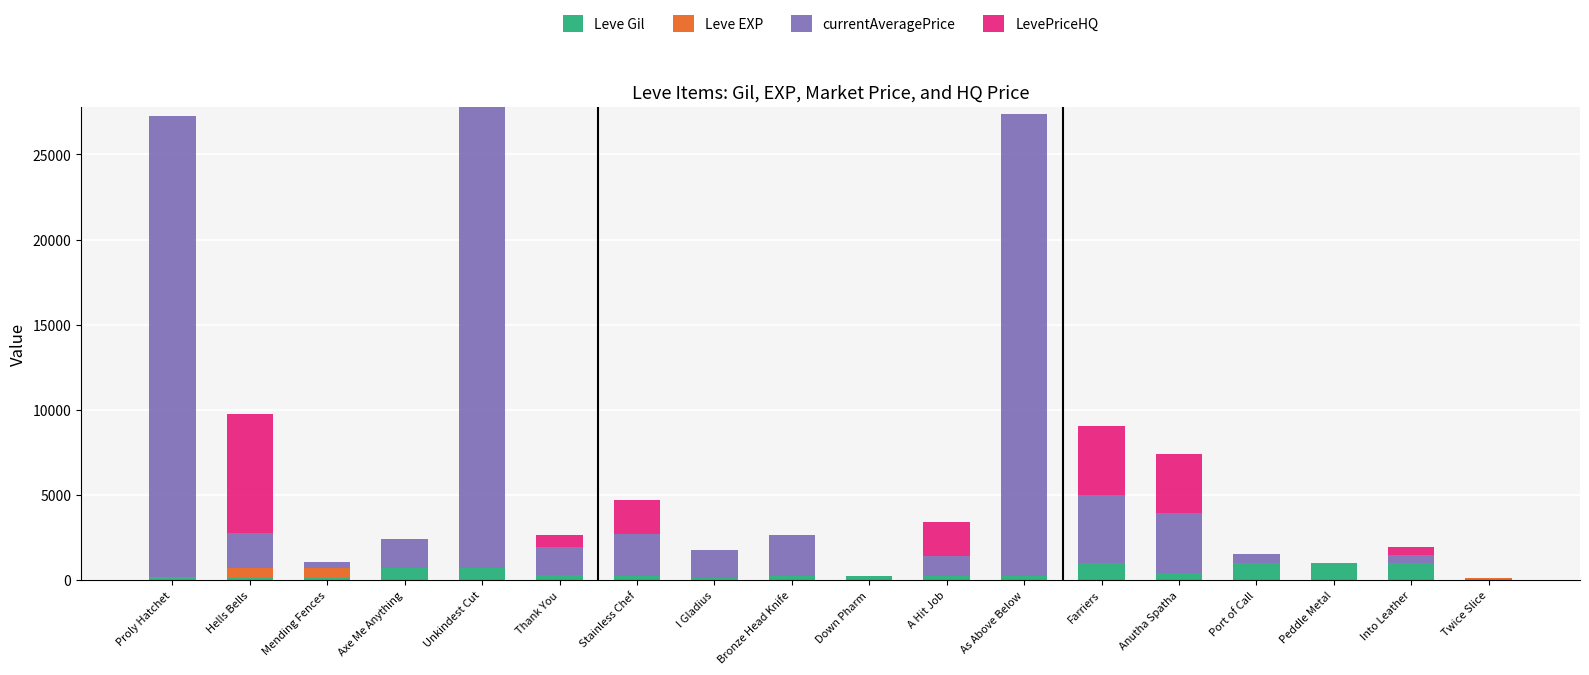

Are the bars horizontal?

No